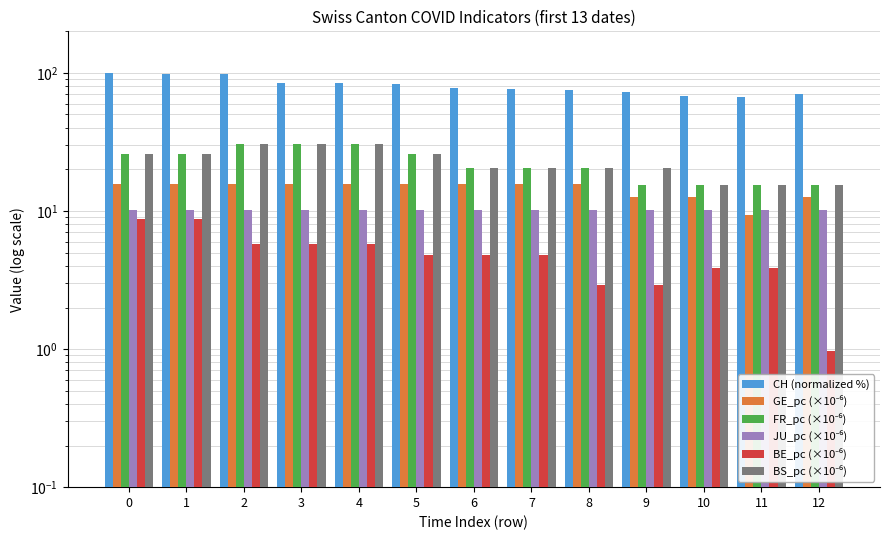

Is it true that BS_pc (×10⁻⁶) equals 20.5 at 8?

True